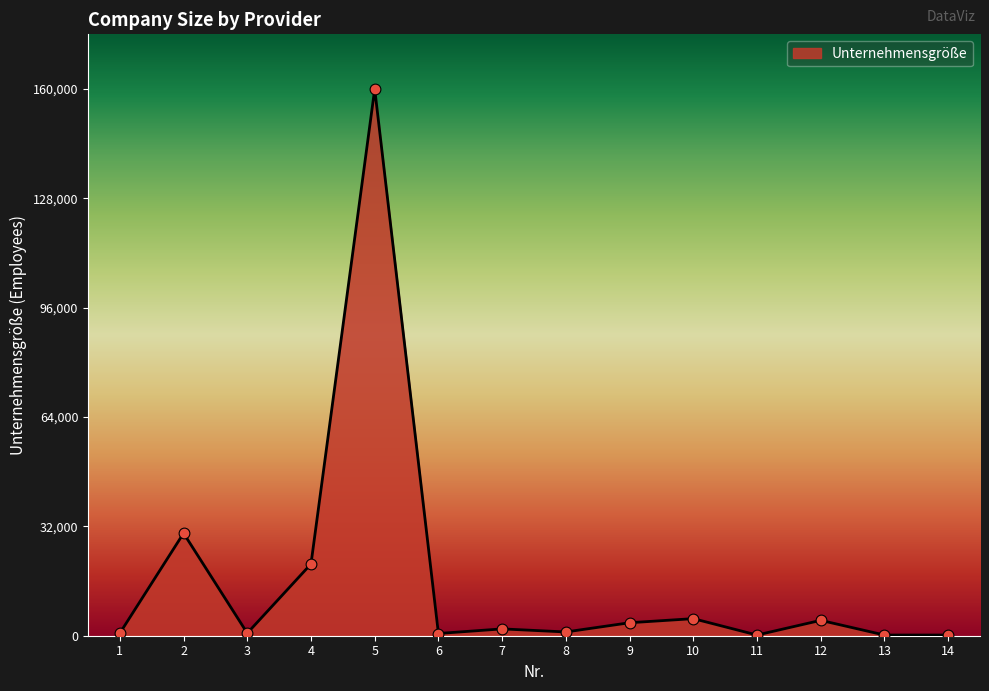

What is the change in value from 1 to 4?

+20250